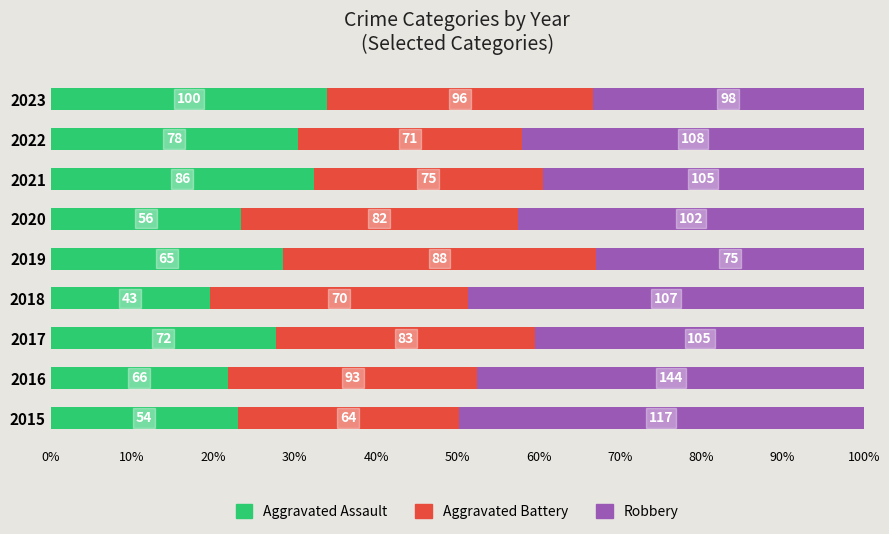

Reading right to left, what are all the values shown in this chart?

Aggravated Assault: 34.0	30.4	32.3	23.3	28.5	19.5	27.7	21.8	23.0
Aggravated Battery: 32.7	27.6	28.2	34.2	38.6	31.8	31.9	30.7	27.2
Robbery: 33.3	42.0	39.5	42.5	32.9	48.6	40.4	47.5	49.8